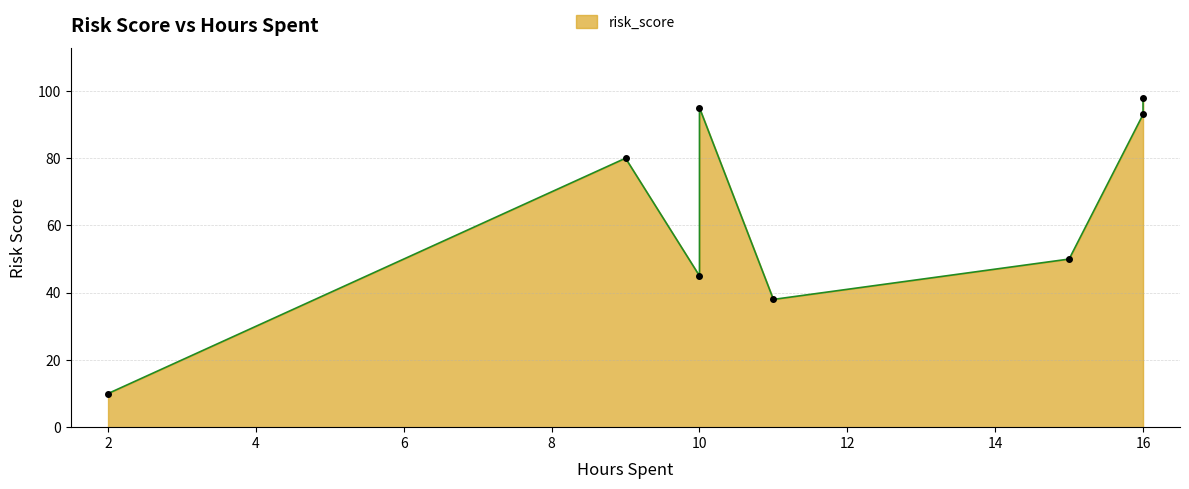

List the labels in order of value, largest first.

16, 10, 16, 9, 15, 10, 11, 2